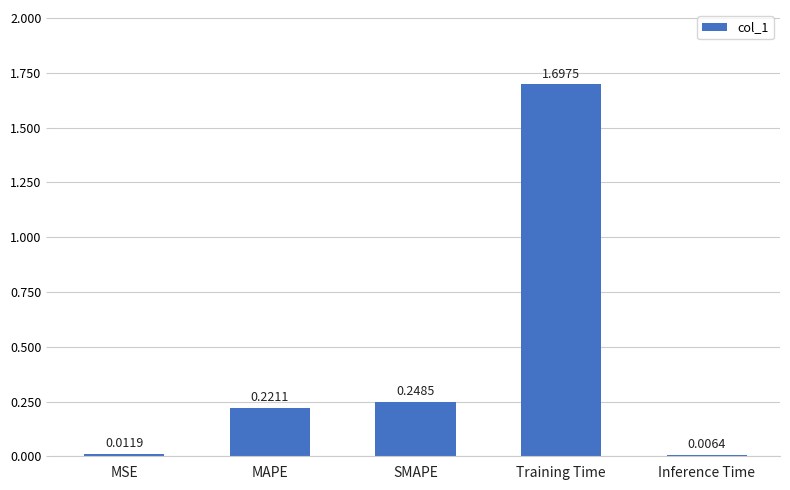

What is the label of the 1st bar from the right?

Inference Time